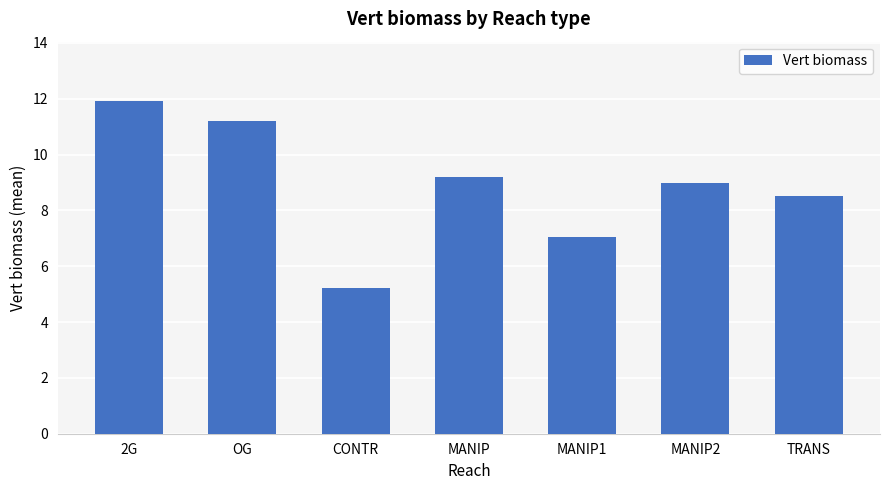

At which category does the chart reach its peak across all series?

2G